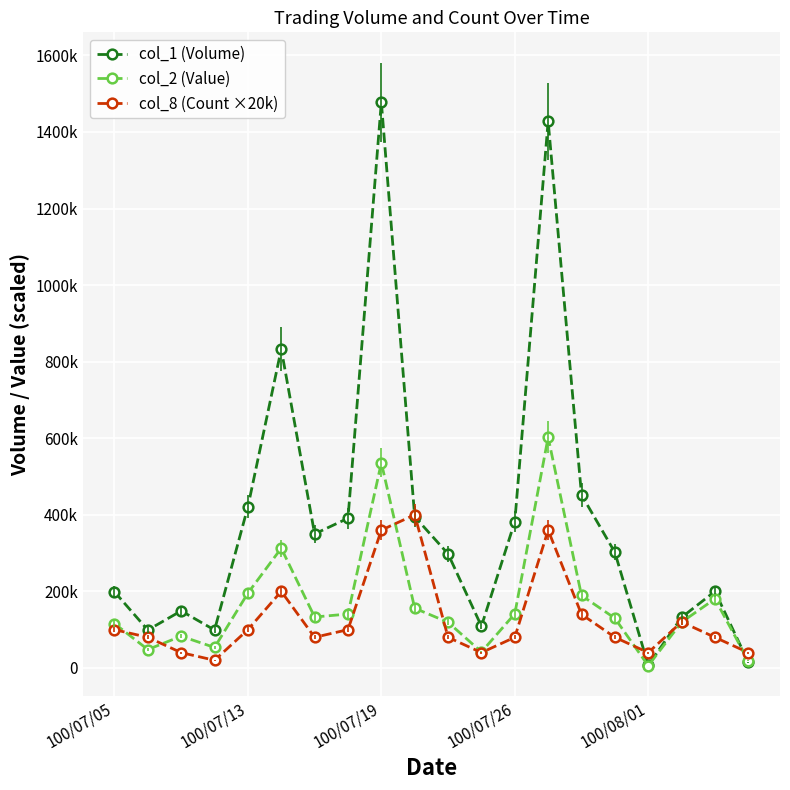

What are all the series names shown in the legend?

col_1 (Volume), col_2 (Value), col_8 (Count ×20k)